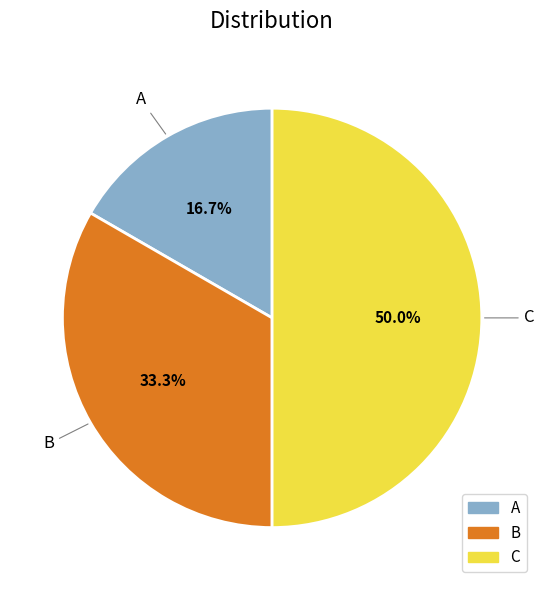

Which slice is the largest?

C